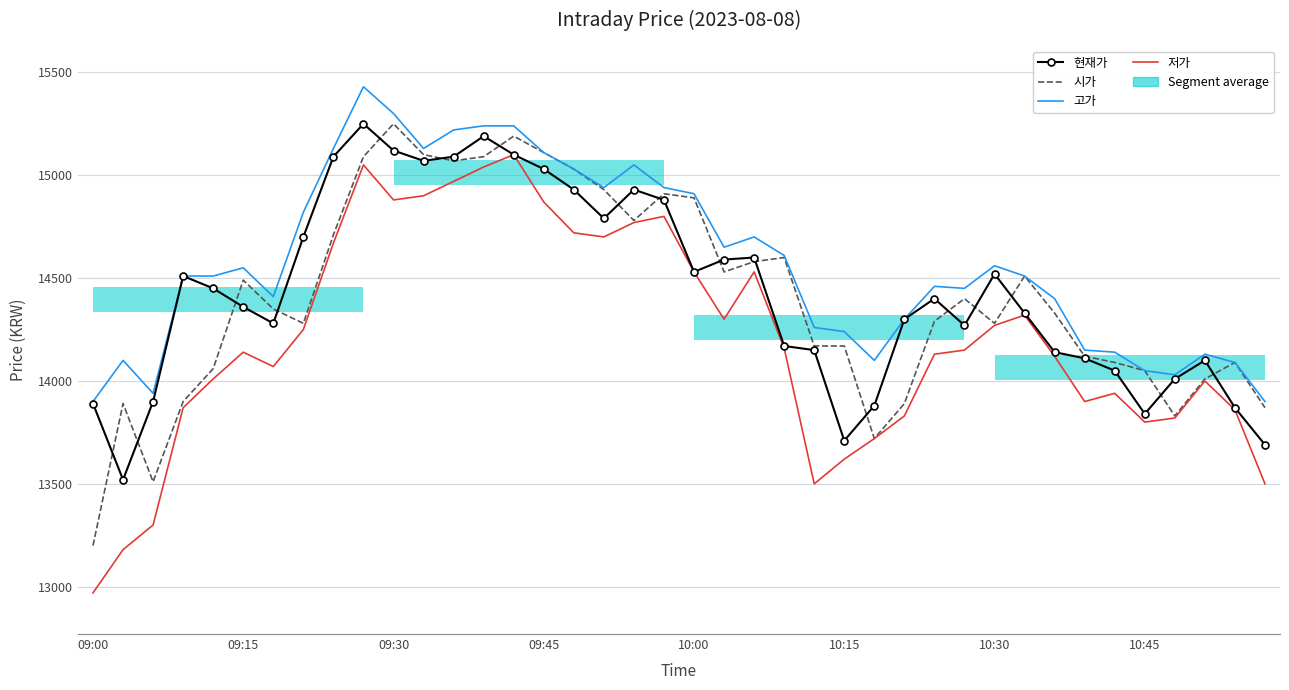

In 고가, how many points are higher than both neighbors (excluding endpoints)?

8